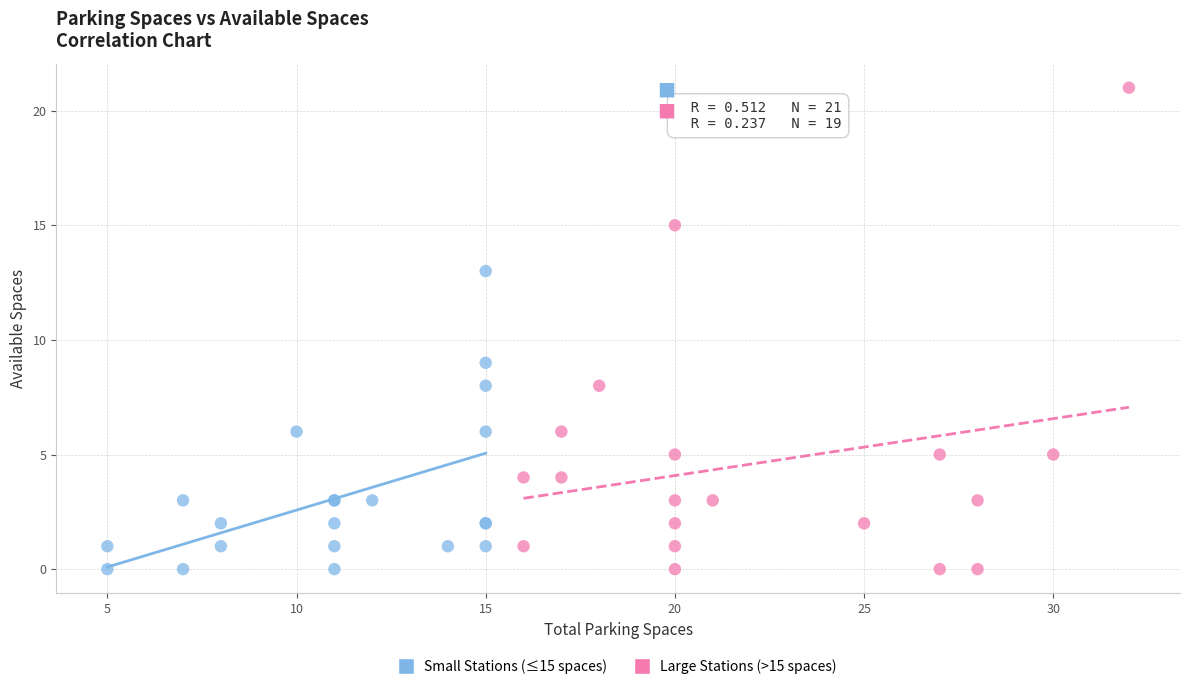

Which series has the widest spread of Y values?

Large Stations (>15 spaces)